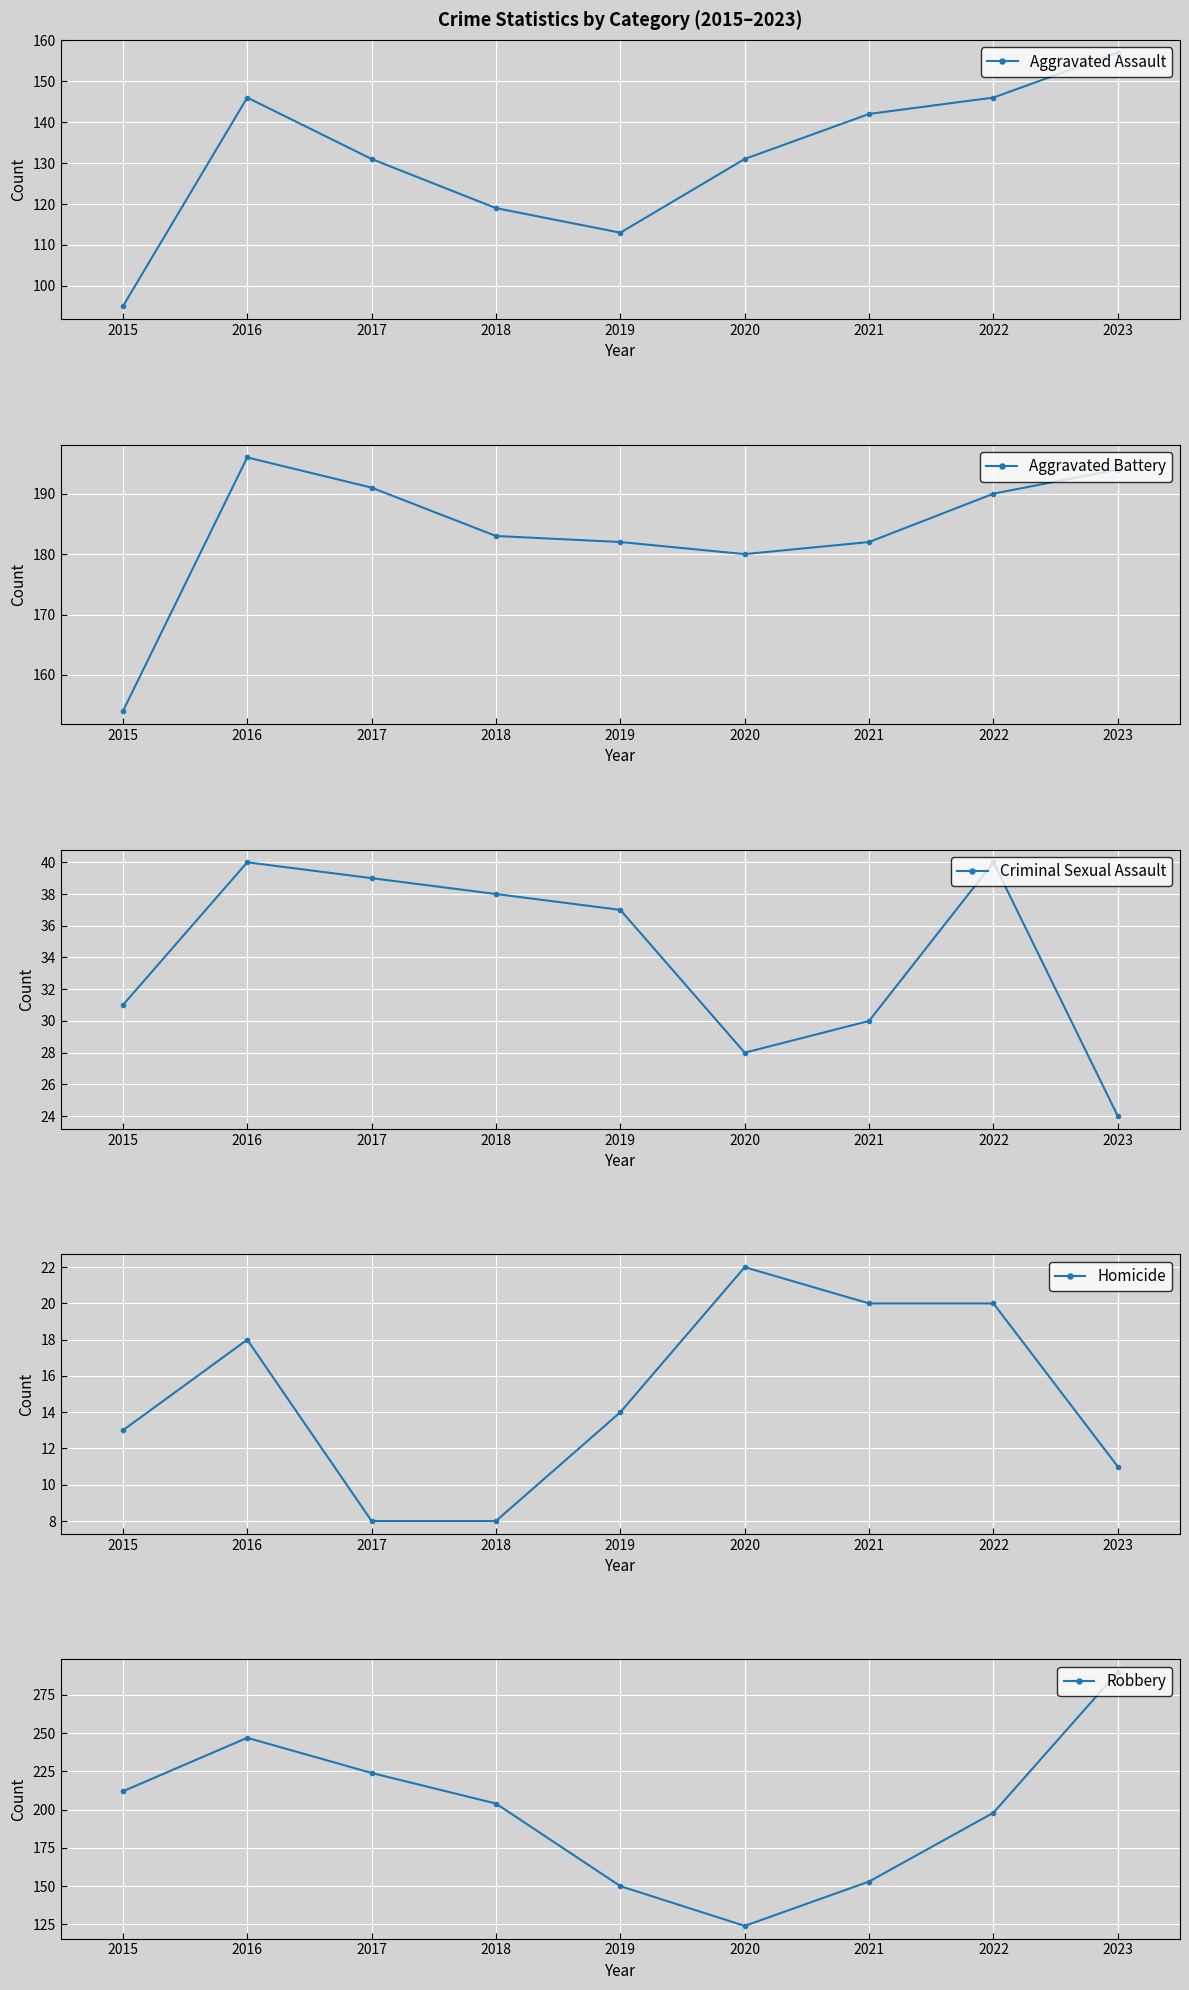

At which category is the sum across all series the highest?

2023